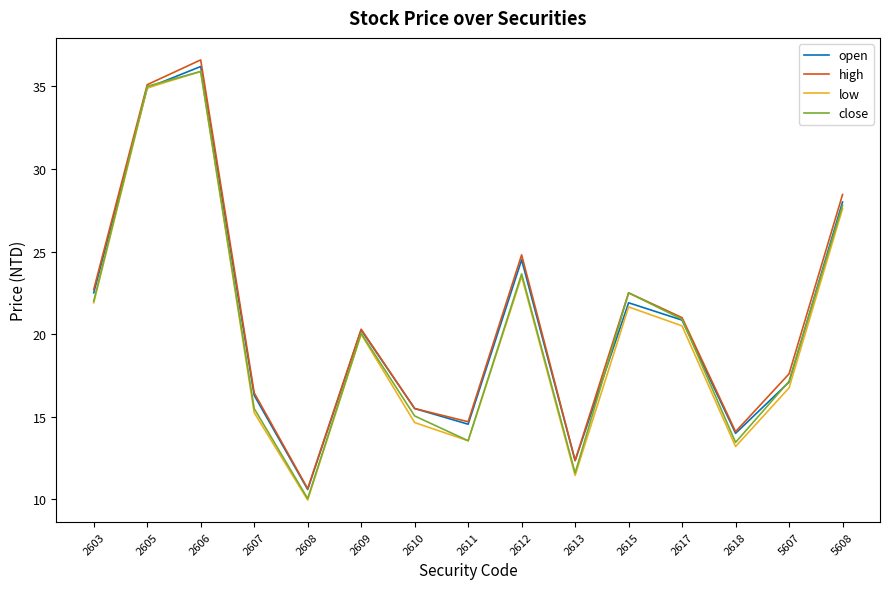

Count the number of data series in this chart.

4